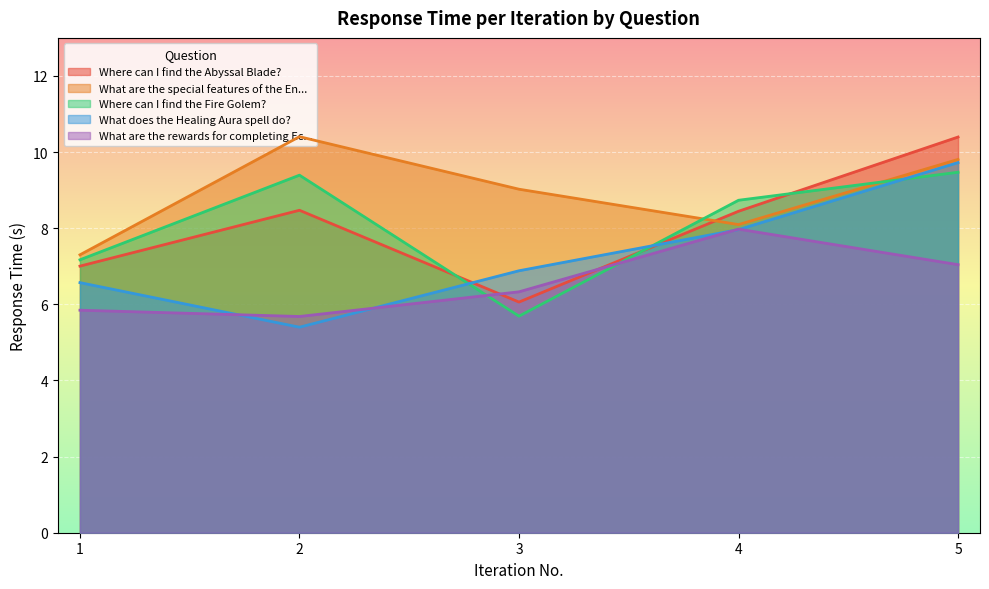

At 3, list the series in order from largest to smallest.

What are the special features of the En..., What does the Healing Aura spell do?, What are the rewards for completing Ec..., Where can I find the Abyssal Blade?, Where can I find the Fire Golem?